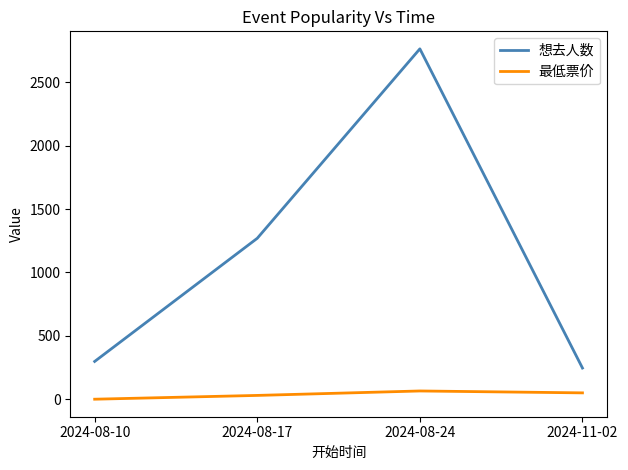

List the series in order of their overall mean, highest first.

想去人数, 最低票价